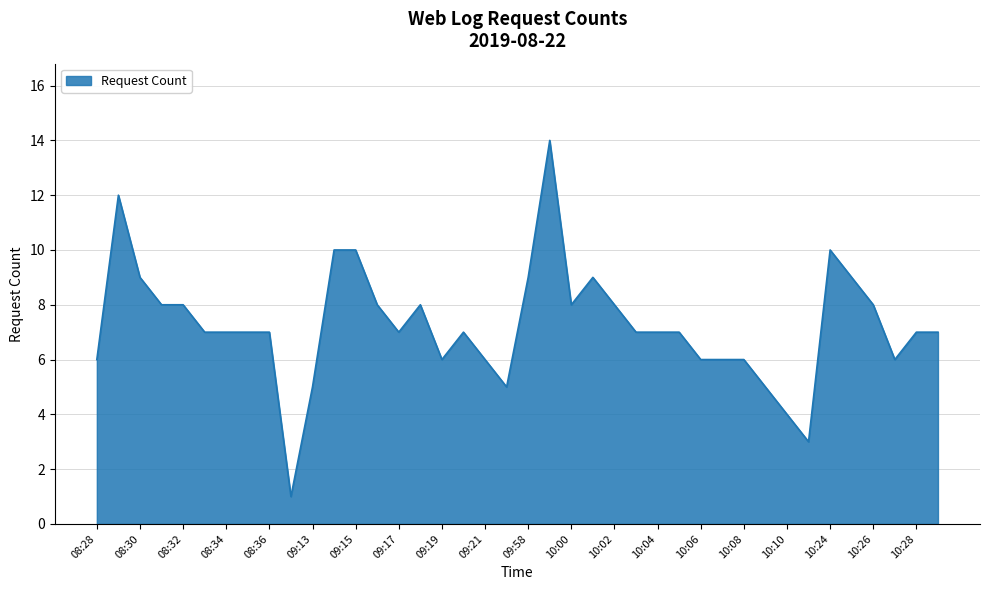

What is the difference between the maximum and minimum values?

13